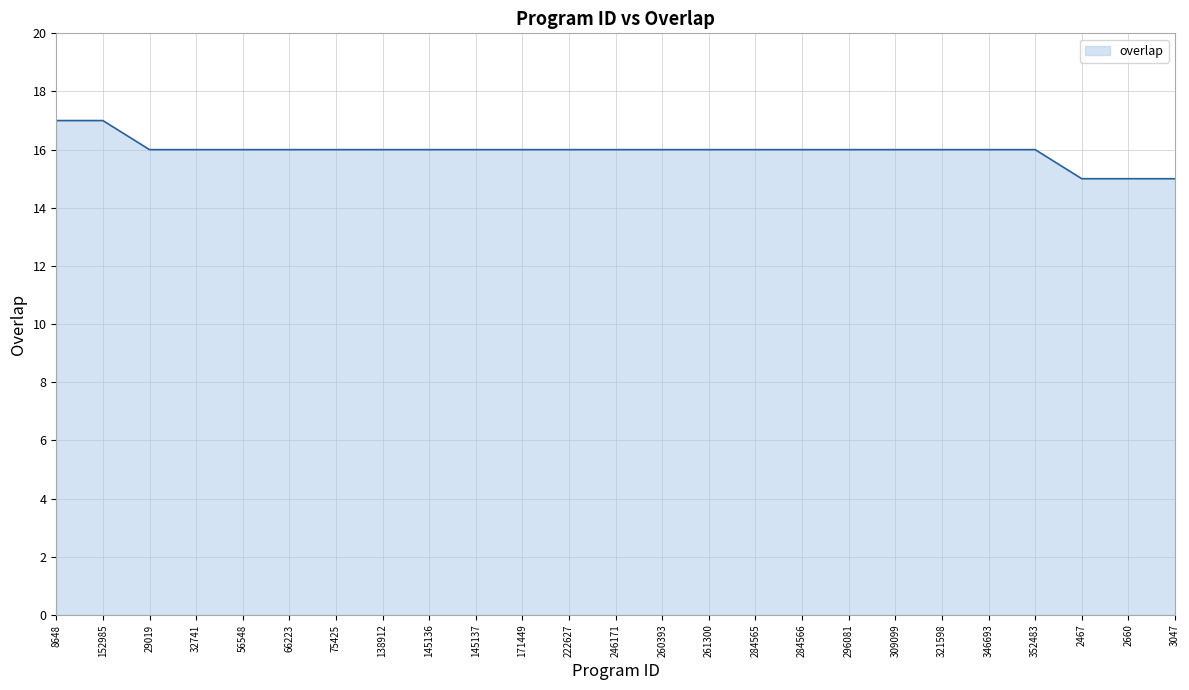

Which has a higher value, 321598 or 3047?

321598